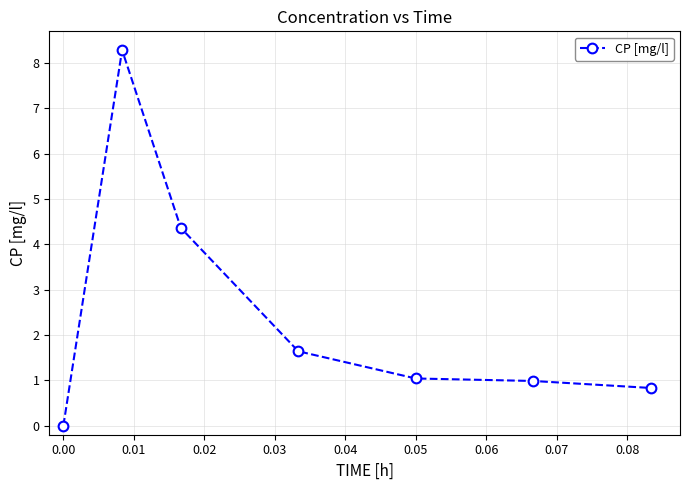

Reading left to right, extract all data points from this chart.

0.0	8.3	4.4	1.6	1.0	1.0	0.8